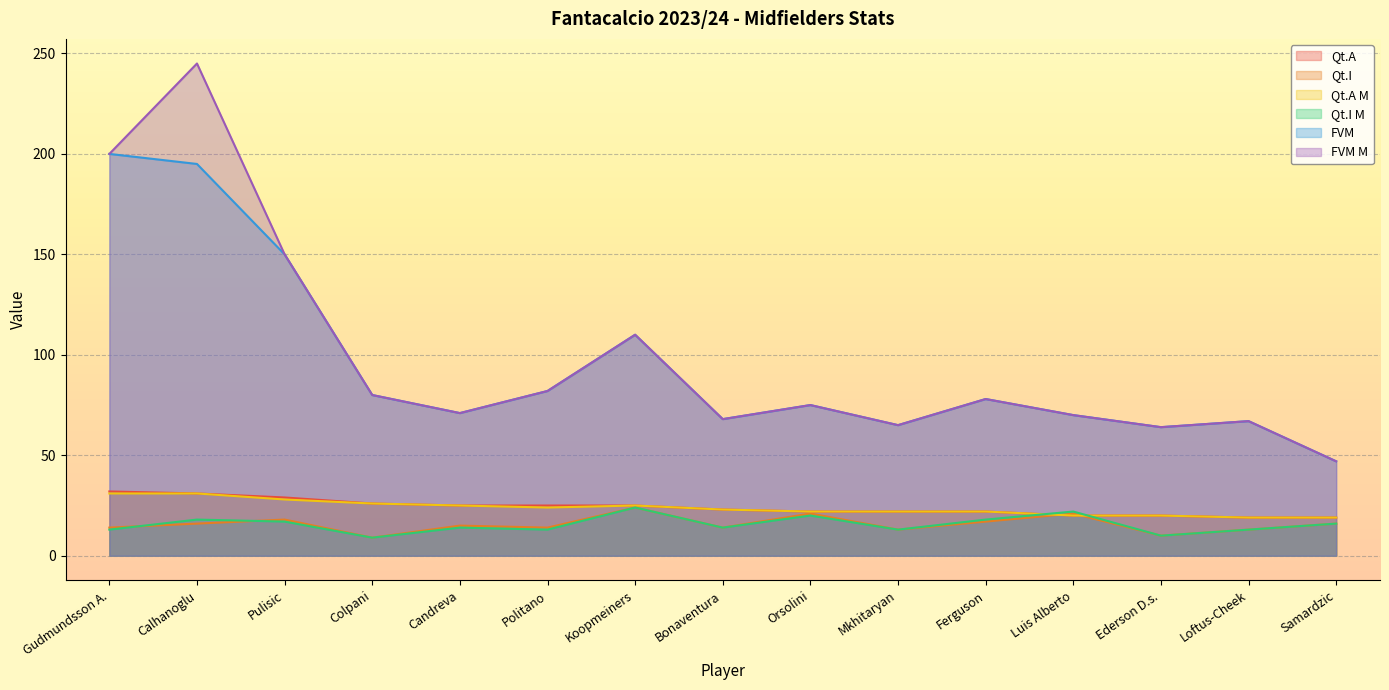

Where is the first local minimum for Qt.I M?

Colpani